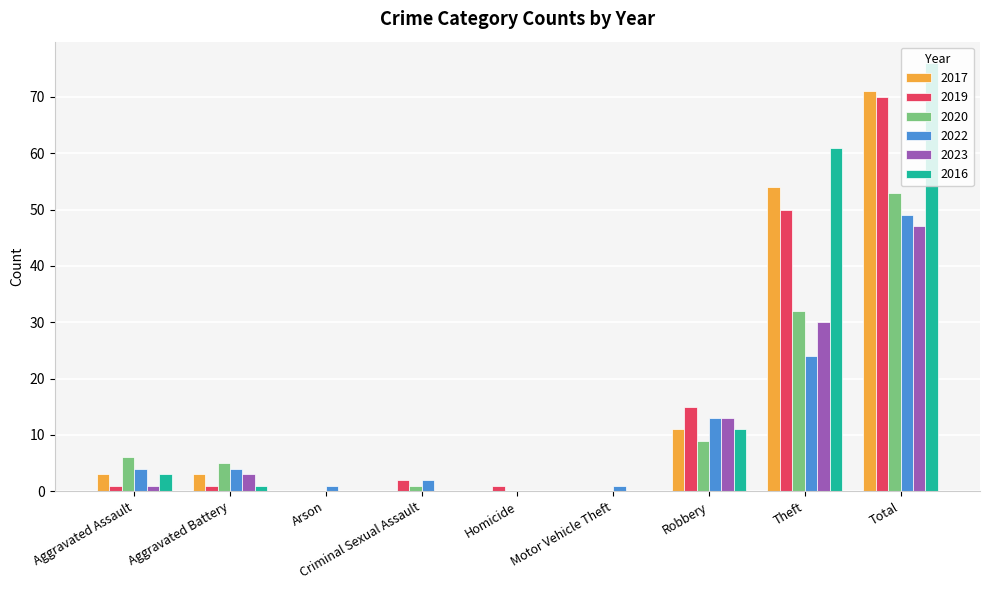

The 2020 series shows 2 at Aggravated Assault. True or false?

False